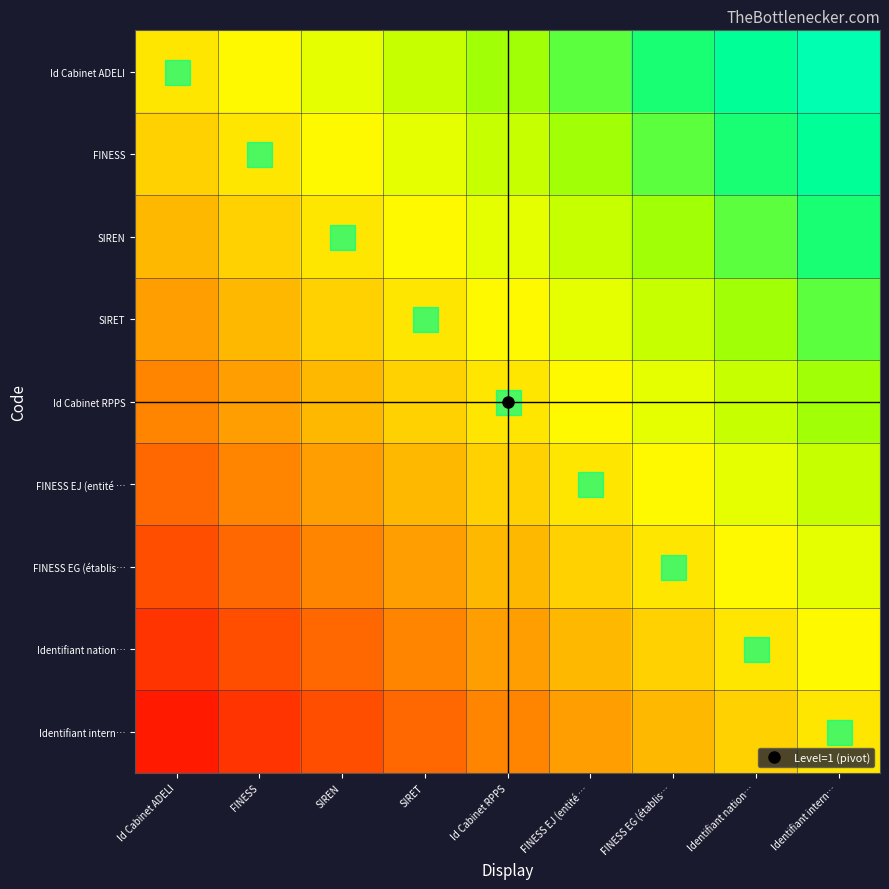

At how many categories does at least one series exceed 0?

8